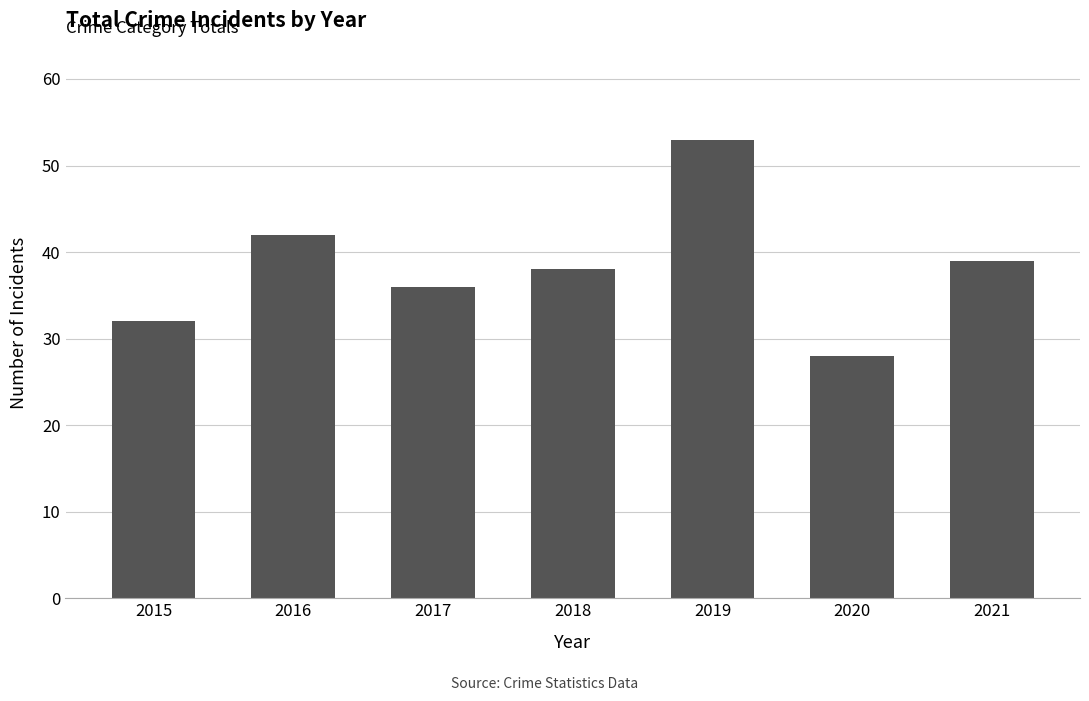

List the labels in order of value, smallest first.

2020, 2015, 2017, 2018, 2021, 2016, 2019